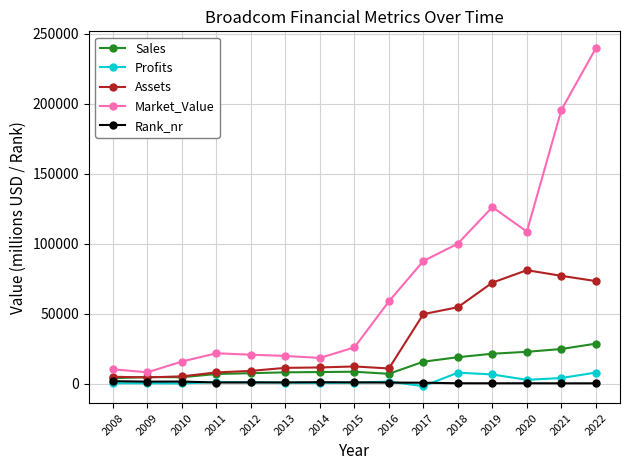

At 2021, list the series in order from smallest to largest.

Rank_nr, Profits, Sales, Assets, Market_Value